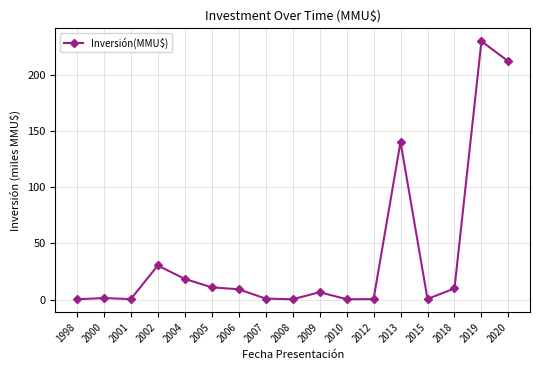

What is the sum of all values?

672.9